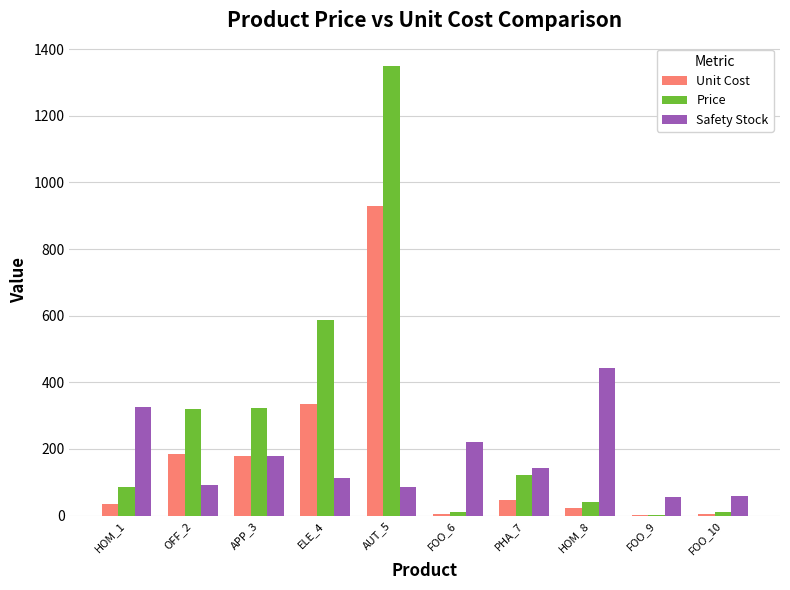

Where does the Safety Stock series first go above 142?

HOM_1